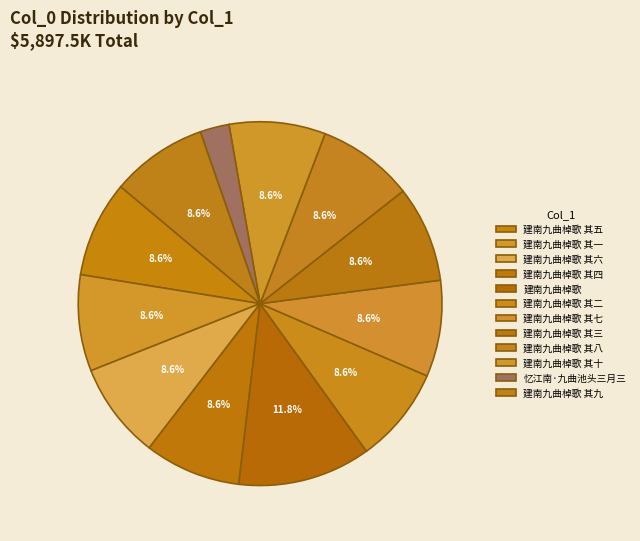

How much of the chart is everything except 建南九曲棹歌 其一?

91.4%